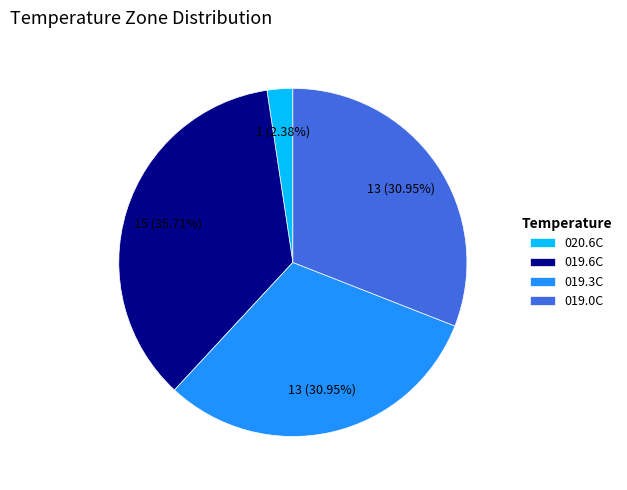

Is there any slice that represents more than half of the pie?

No